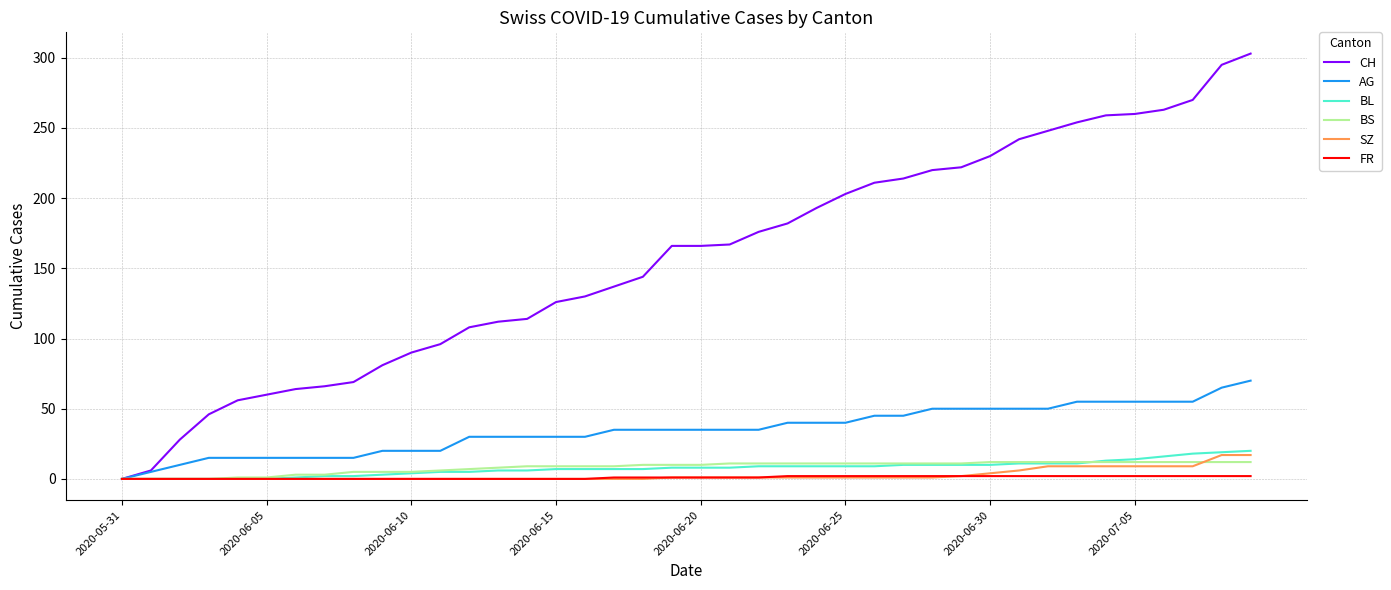

What is the maximum value shown in the chart?

303